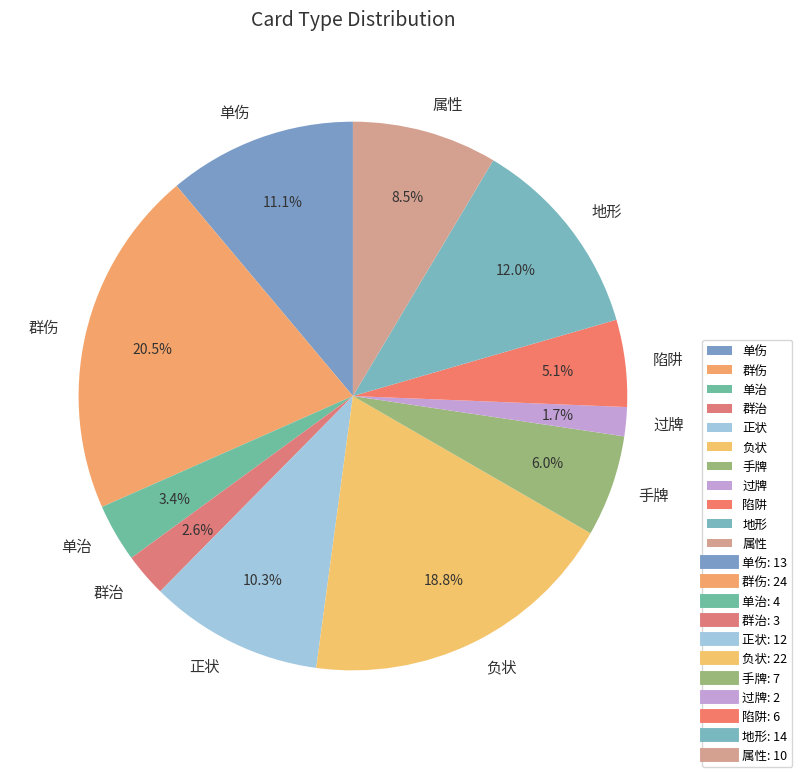

Rank the categories by value from lowest to highest.

过牌, 群治, 单治, 陷阱, 手牌, 属性, 正状, 单伤, 地形, 负状, 群伤